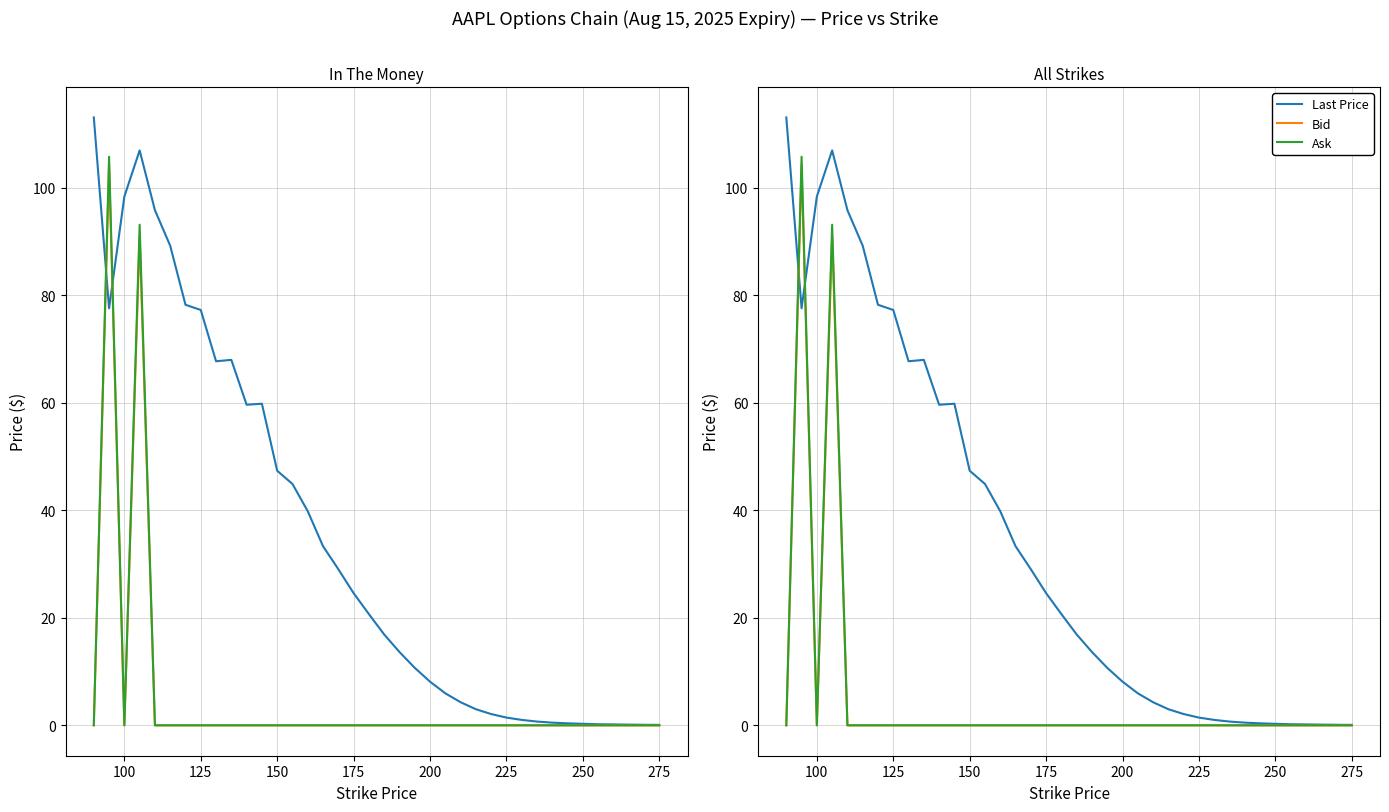

Does the chart display data point markers on the line(s)?

No